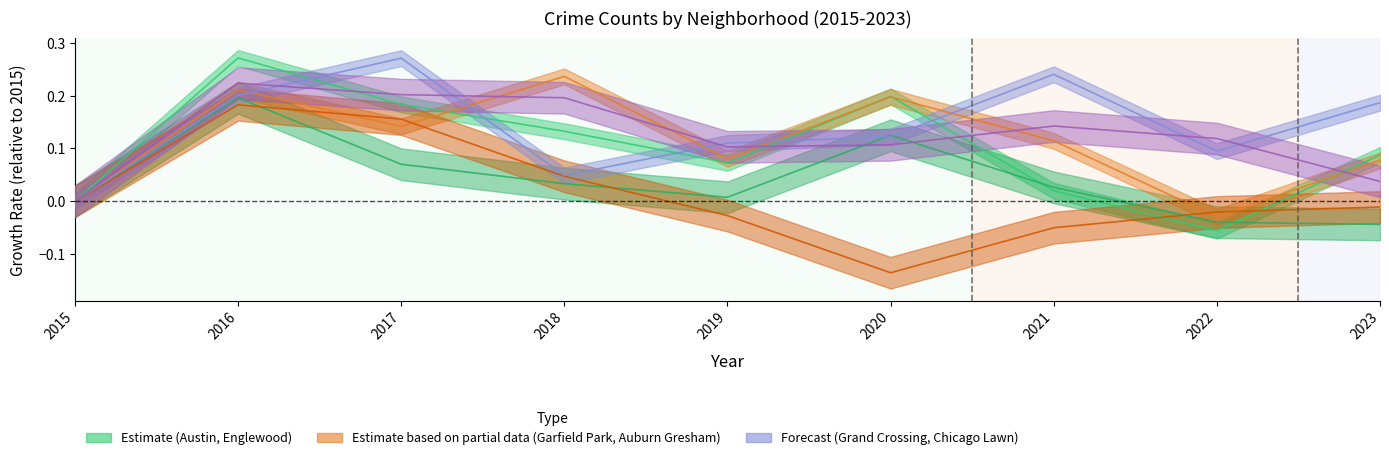

The value of Garfield Park at 2018 is 0.2. True or false?

True